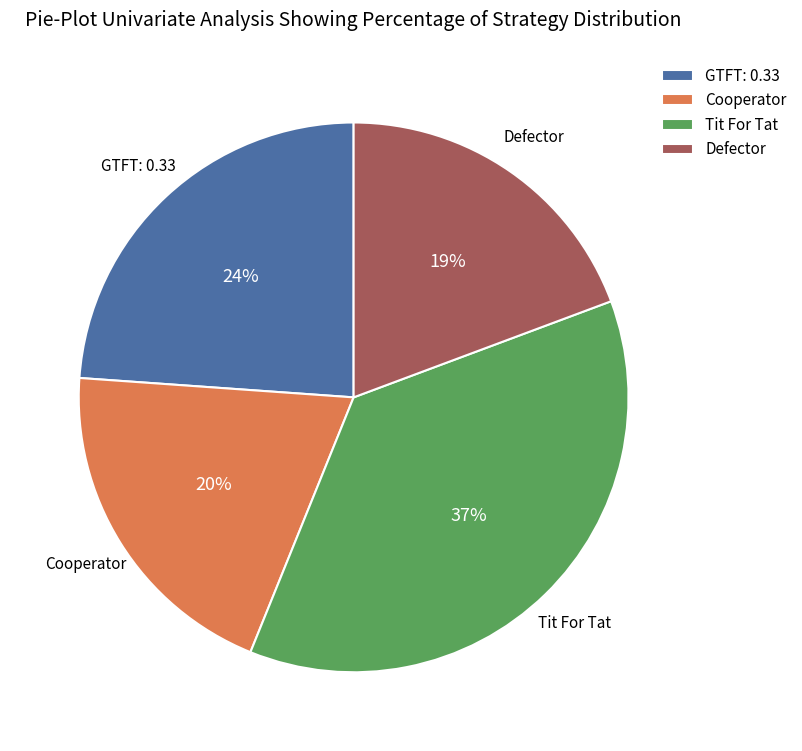

Which has a higher value, Tit For Tat or Defector?

Tit For Tat